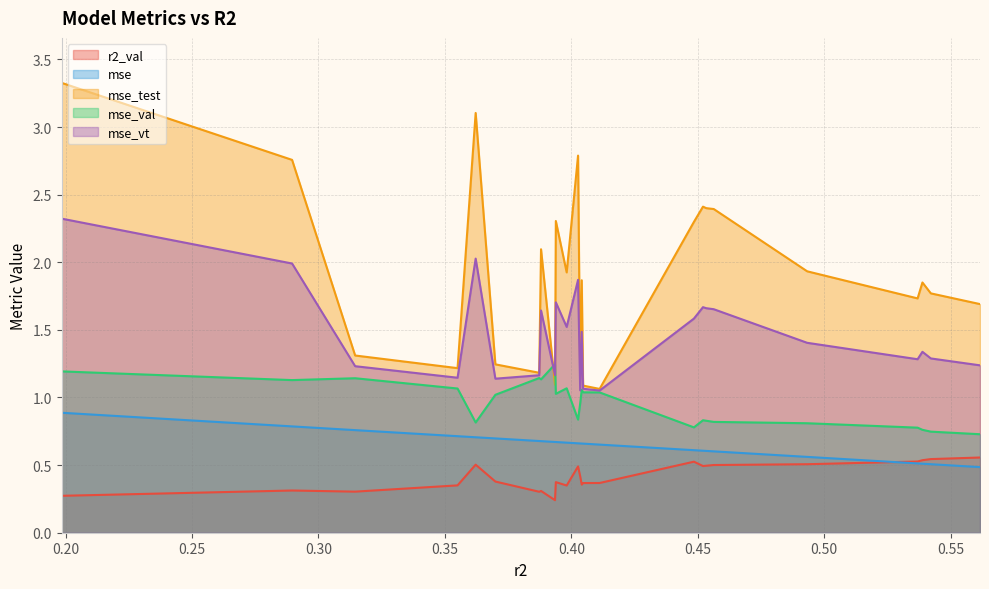

Which series has the widest spread of values?

mse_test